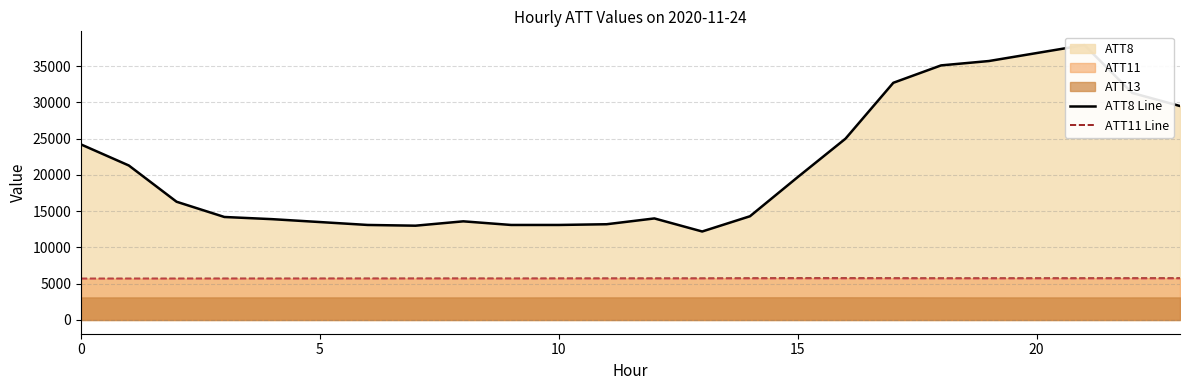

At which label does ATT11 Line first exceed 5744?

12